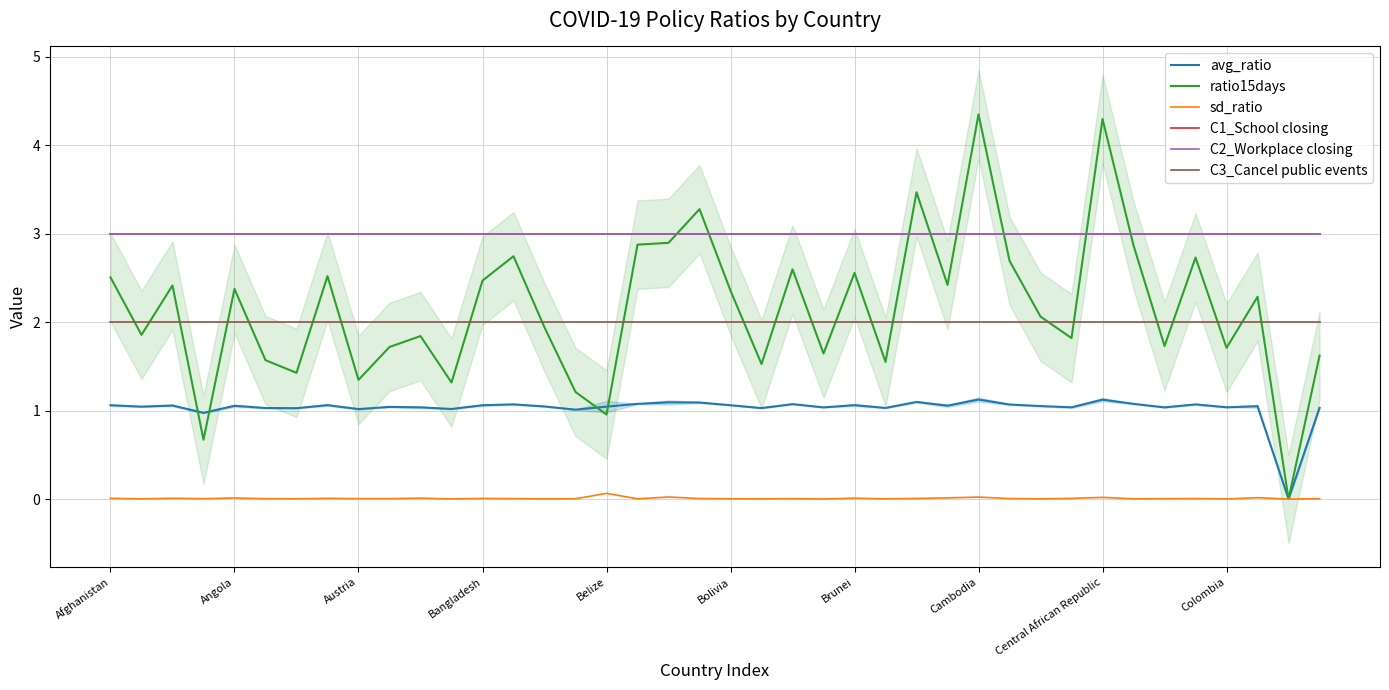

True or false: C2_Workplace closing has more than 2 points higher than both neighbors.

False